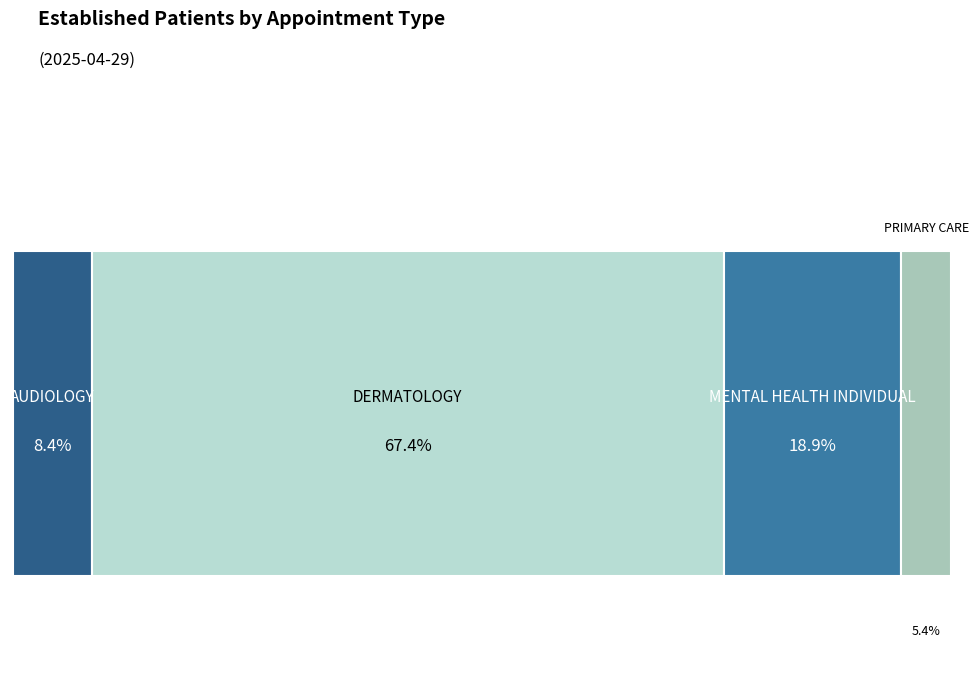

True or false: MENTAL HEALTH INDIVIDUAL accounts for 8% of the total.

False